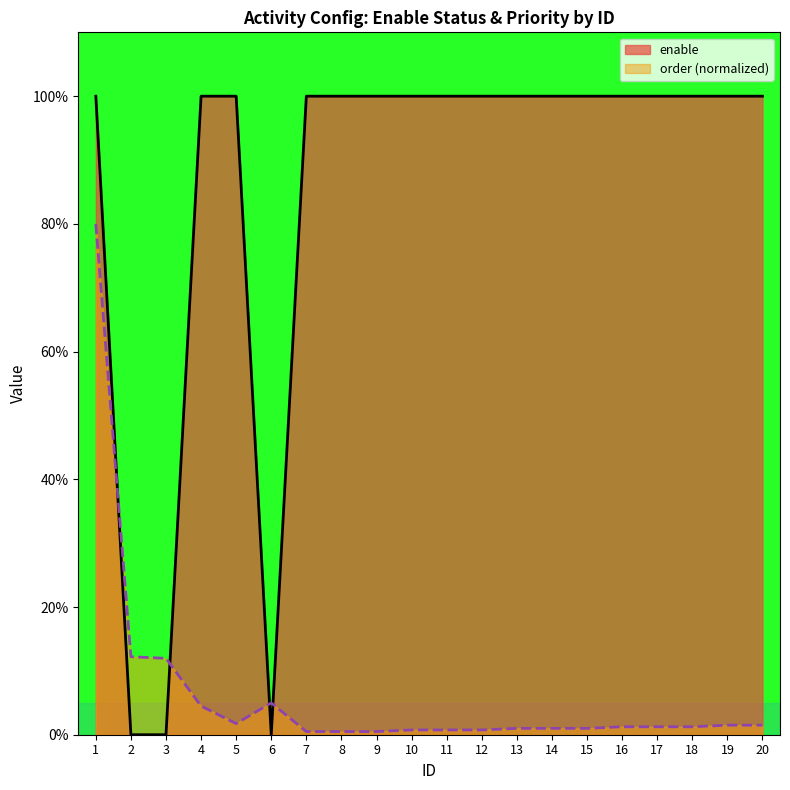

At which category is the sum across all series the highest?

1